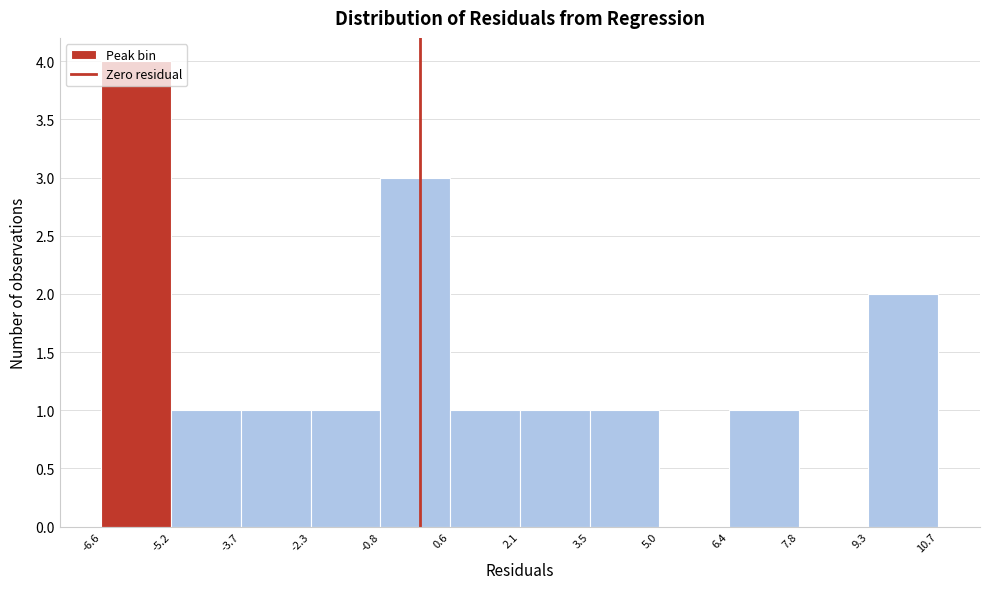

Reading left to right, transcribe this chart: for each bar, give the range it covers on the x-axis and its height. The values are not printed on the chart, so give them approximately, as read against the axis.

-6.6 to -5.2: 4
-5.2 to -3.7: 1
-3.7 to -2.3: 1
-2.3 to -0.8: 1
-0.8 to 0.6: 3
0.6 to 2.1: 1
2.1 to 3.5: 1
3.5 to 5.0: 1
5.0 to 6.4: 0
6.4 to 7.8: 1
7.8 to 9.3: 0
9.3 to 10.7: 2